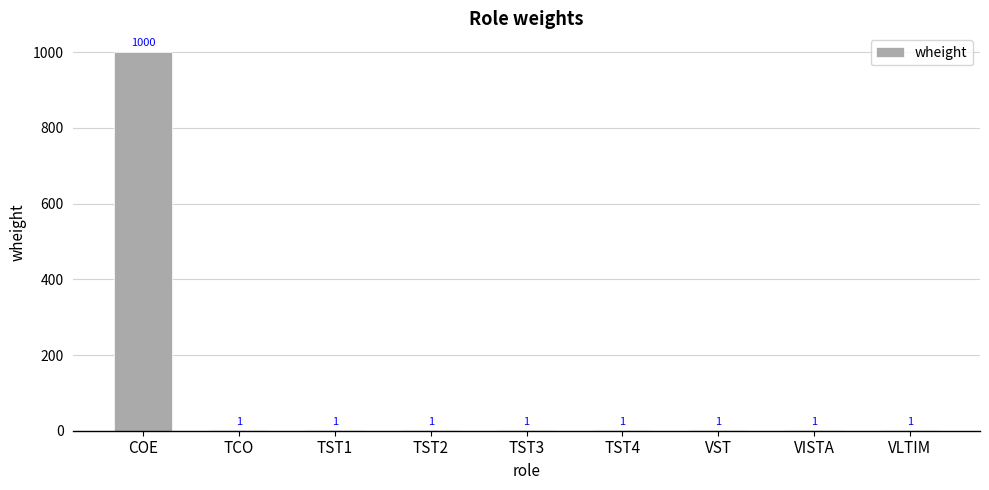

What is the sum of all values?

1008